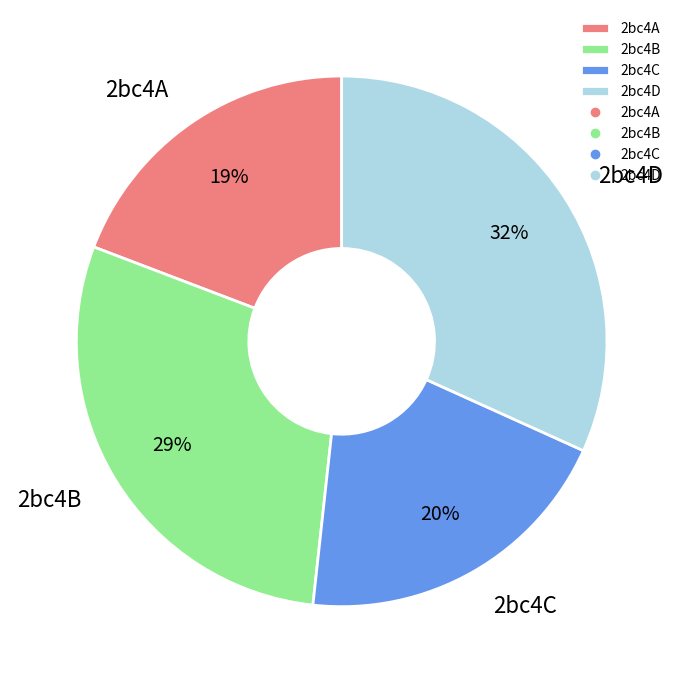

Rank the categories by value from lowest to highest.

2bc4A, 2bc4C, 2bc4B, 2bc4D